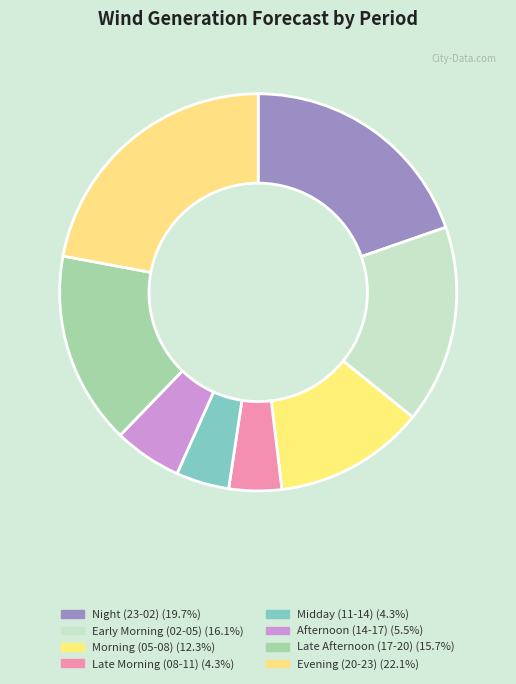

How many segments does this pie chart have?

8